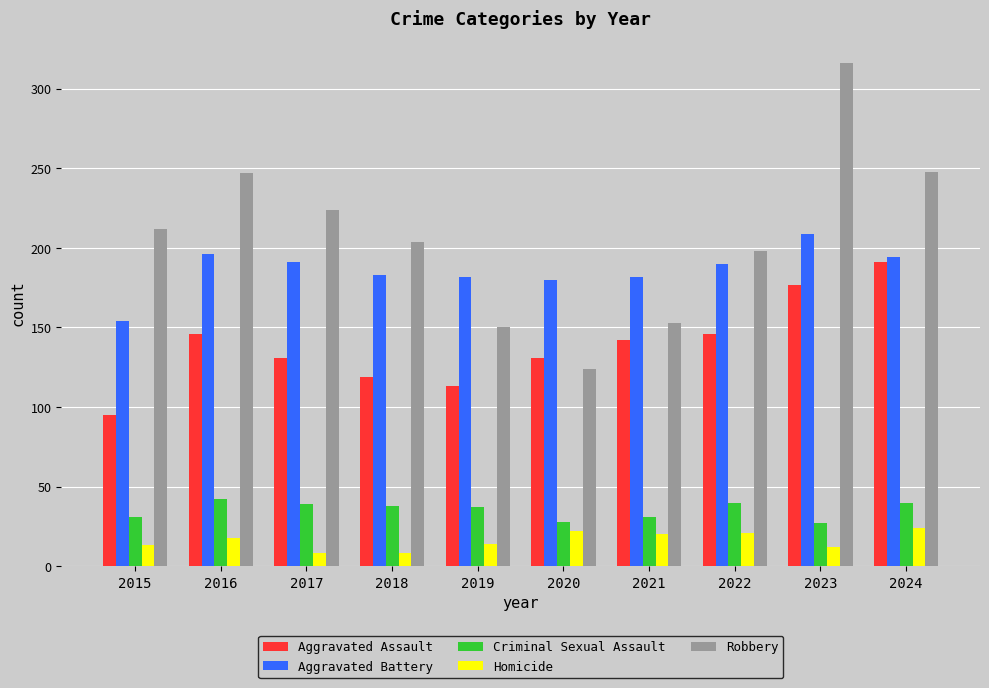

Is it true that Aggravated Battery equals 209 at 2023?

True